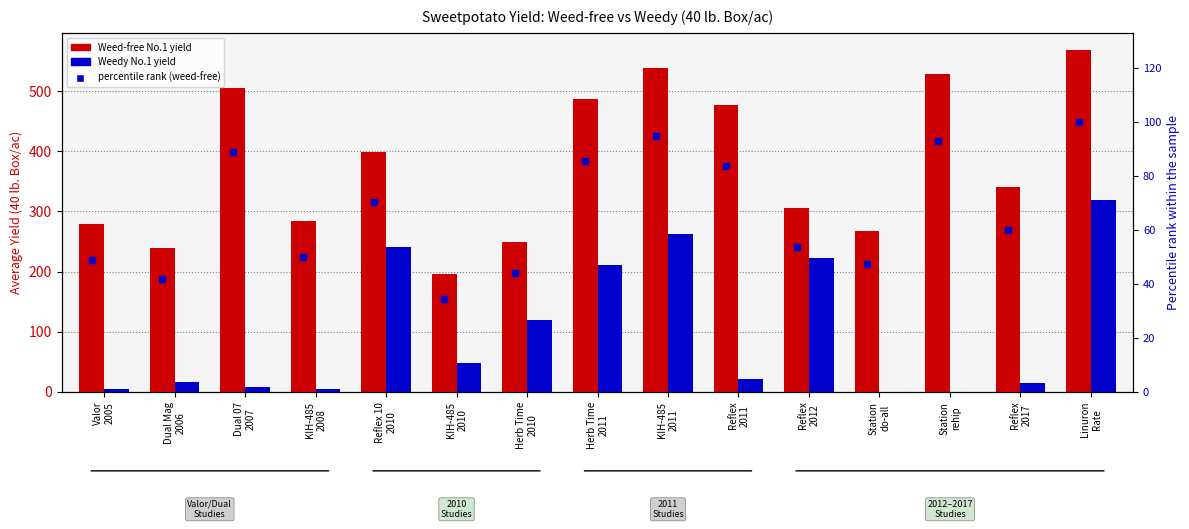

Which has a higher value, Station
rehip or Reflex
2012?

Station
rehip